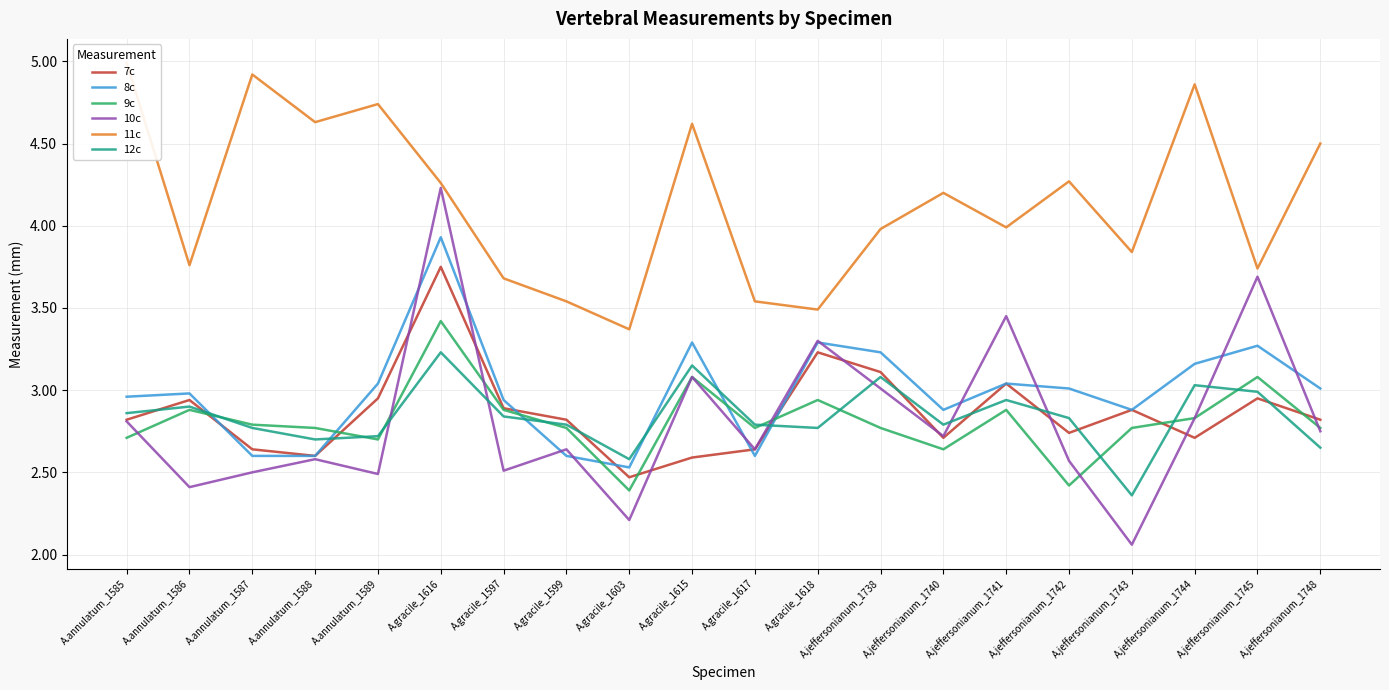

How many lines are shown in the chart?

6